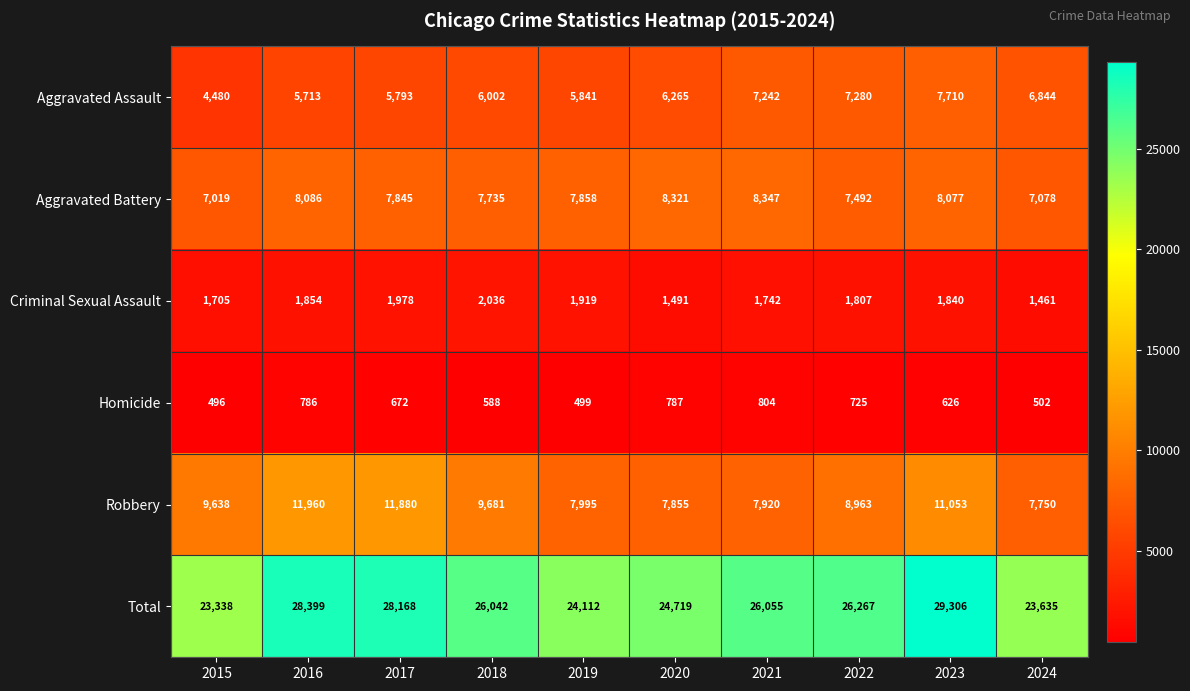

How many data points in Homicide are less than 672?

5